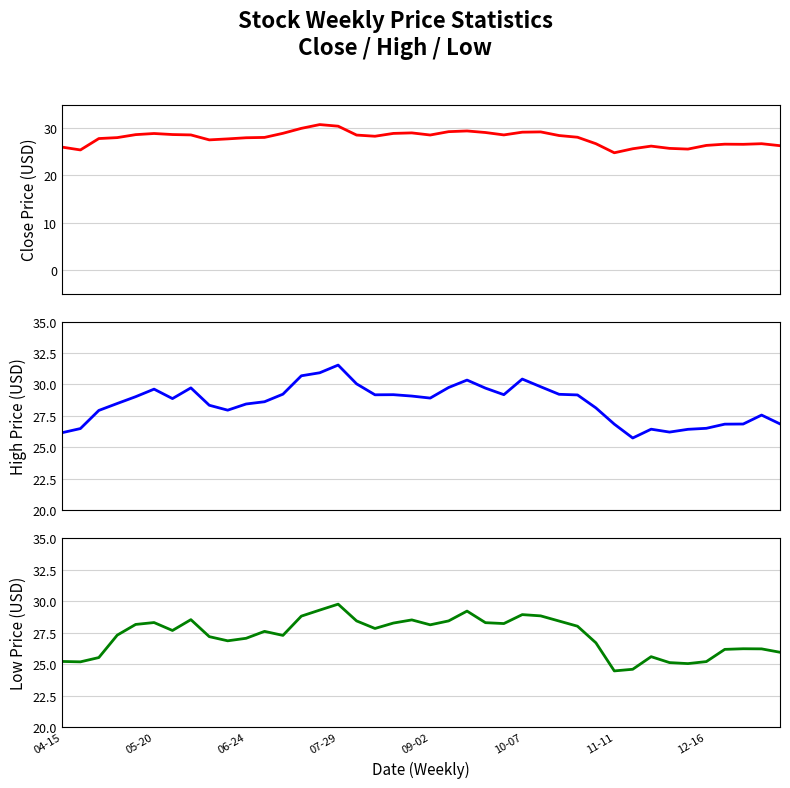

How many interior local valleys does the High series have?

7